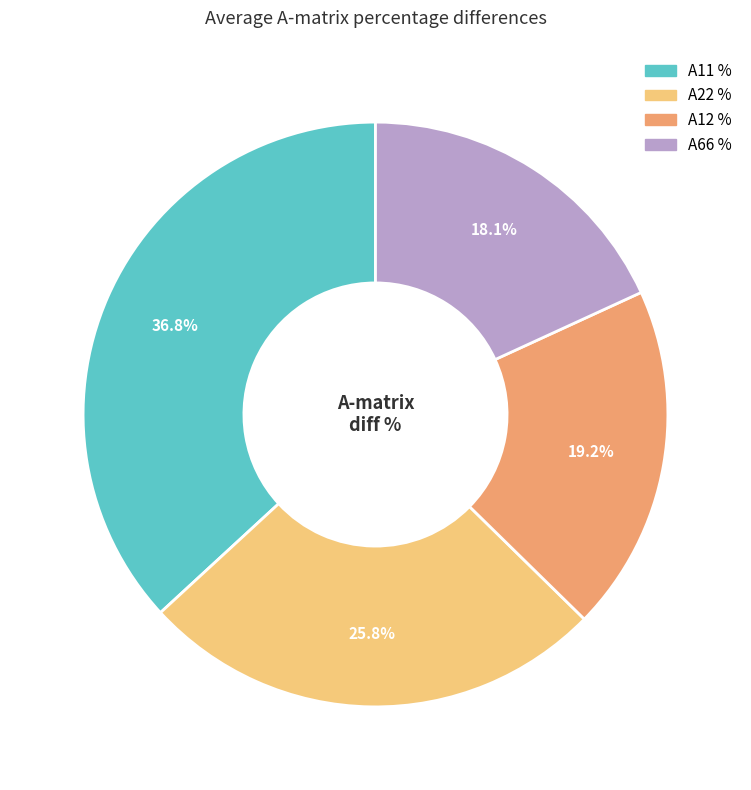

Is there a majority slice in this chart?

No